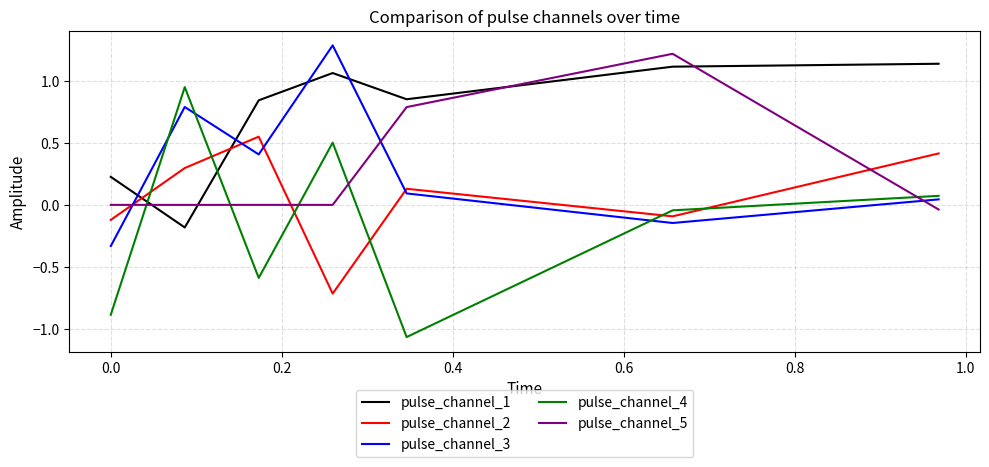

What is the difference between the maximum and minimum values in the pulse_channel_3 series?

1.6